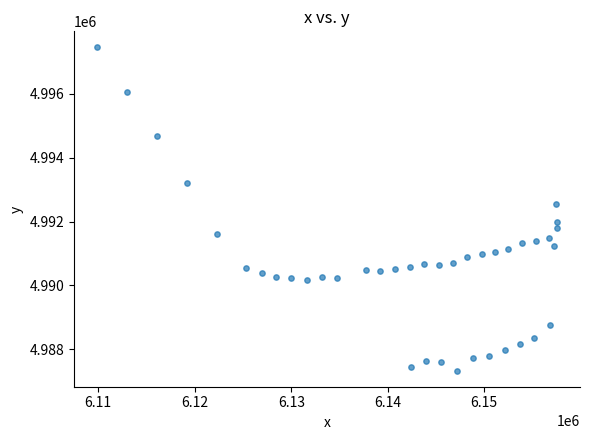

What Y value in the scatter plot is closest to 4992392?

4992546.5